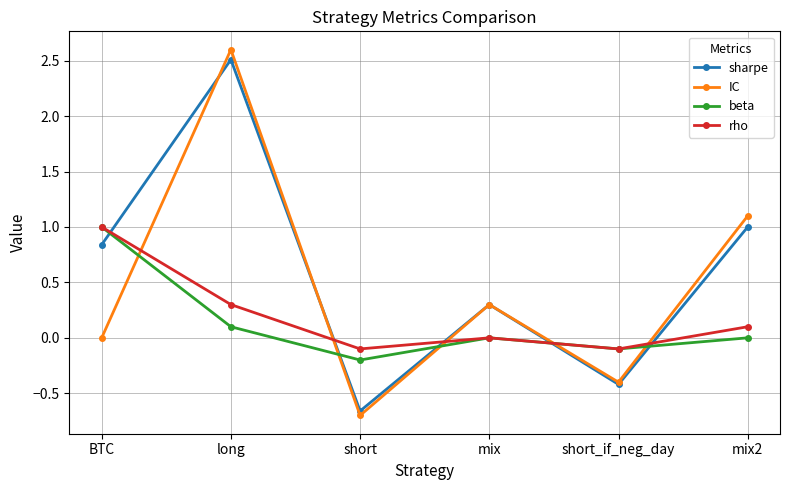

What is the value of the rho point at the 6th from the left?

0.1